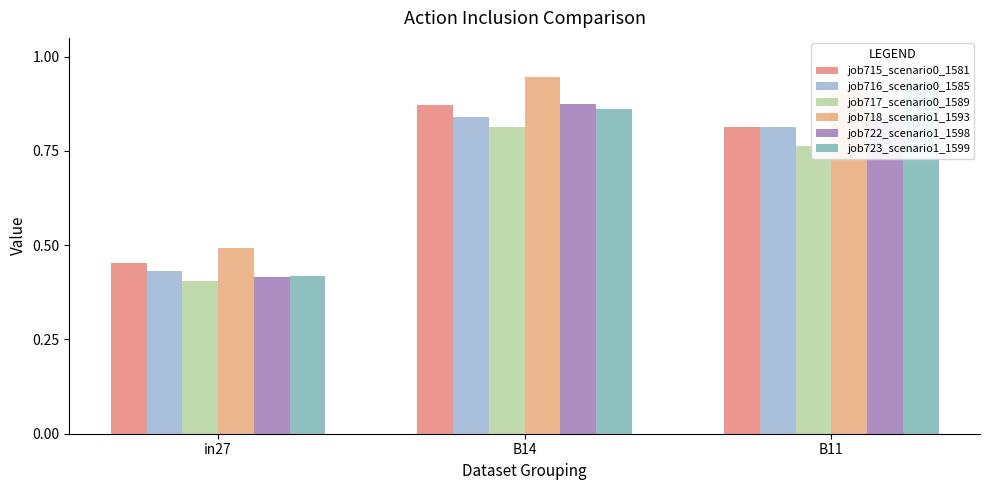

Reading right to left, extract all data points from this chart.

job715_scenario0_1581: B11=0.8	B14=0.9	in27=0.5
job716_scenario0_1585: B11=0.8	B14=0.8	in27=0.4
job717_scenario0_1589: B11=0.8	B14=0.8	in27=0.4
job718_scenario1_1593: B11=0.9	B14=0.9	in27=0.5
job722_scenario1_1598: B11=0.8	B14=0.9	in27=0.4
job723_scenario1_1599: B11=0.9	B14=0.9	in27=0.4